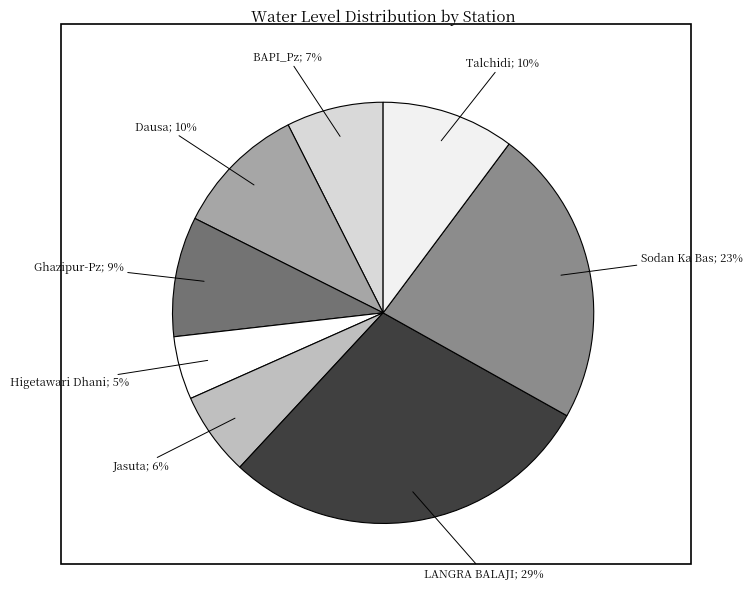

How many segments does this pie chart have?

8